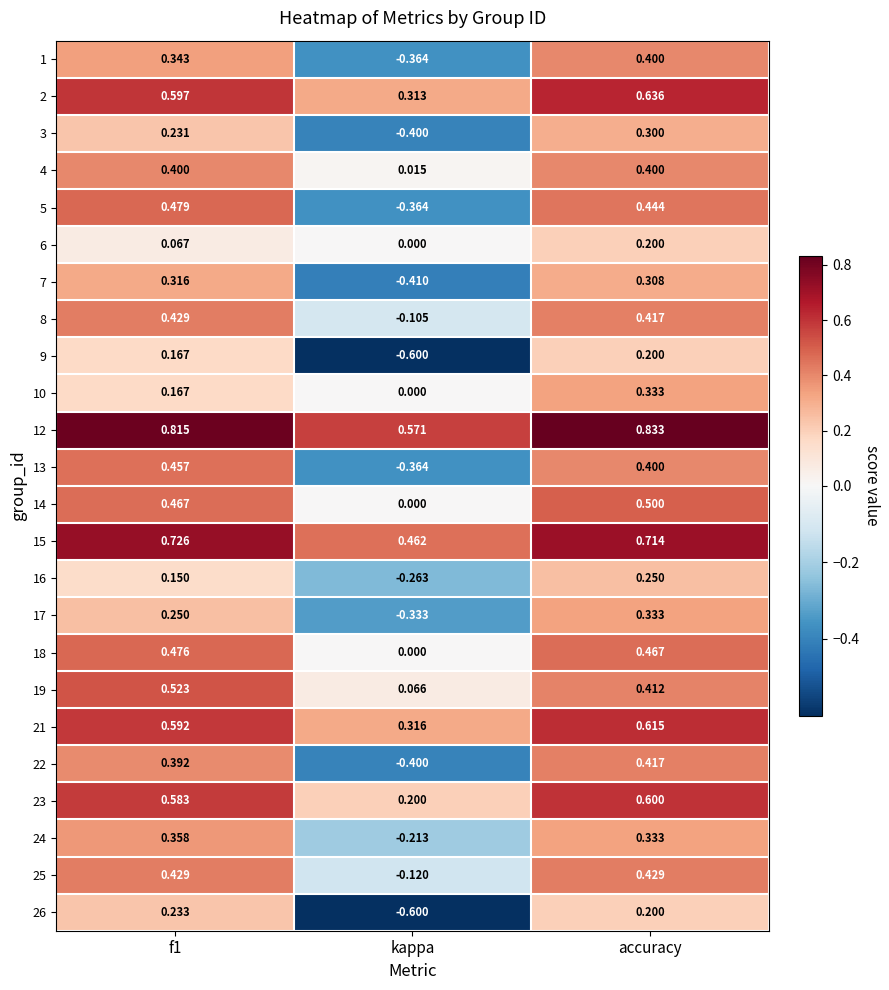

At how many categories does at least one series exceed 0?

3